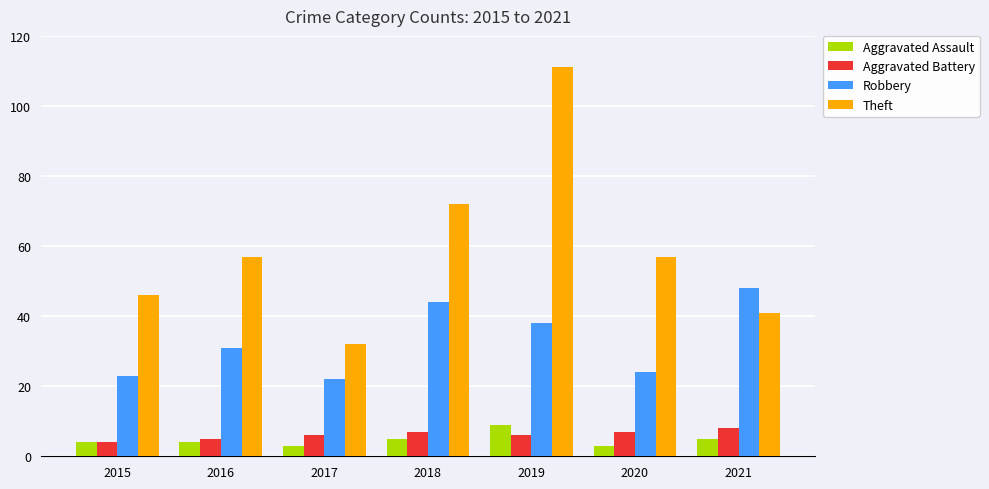

Which series changed the most between 2015 and 2017?

Theft